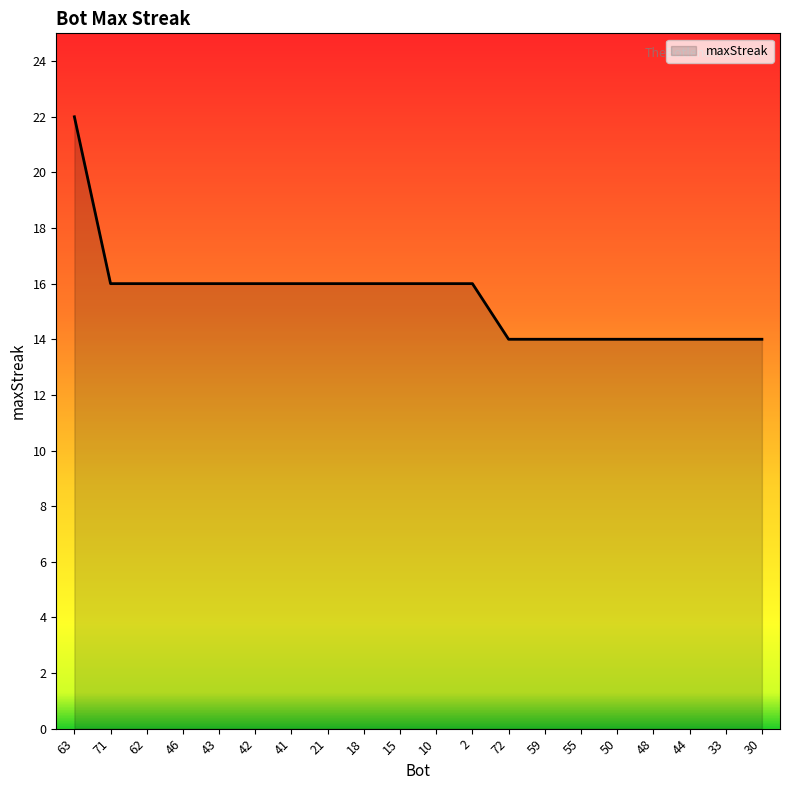

What position from the left is 18?

9